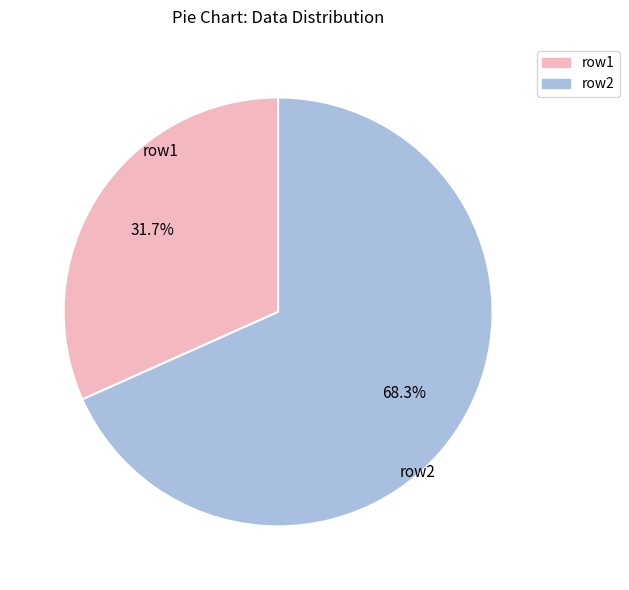

Is there a majority slice in this chart?

Yes